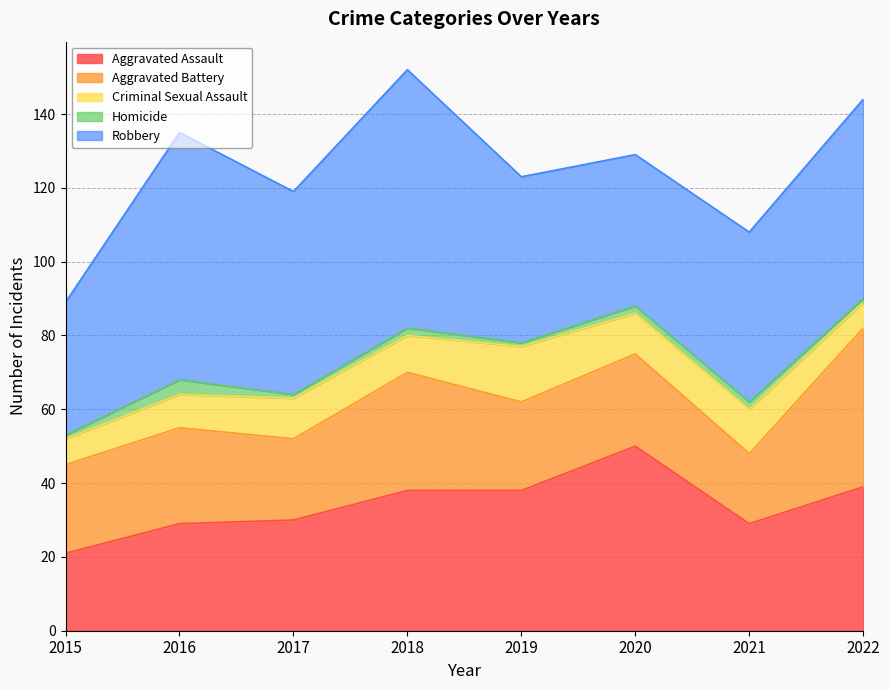

What is the highest value of the Aggravated Assault series?

50